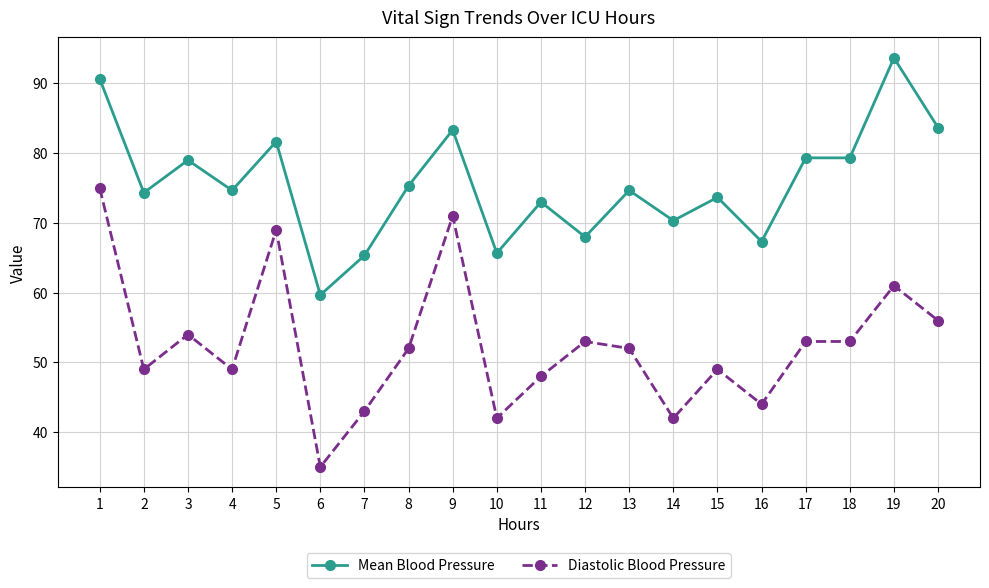

What is the sum of the Mean Blood Pressure values at 20 and 7?

149.0